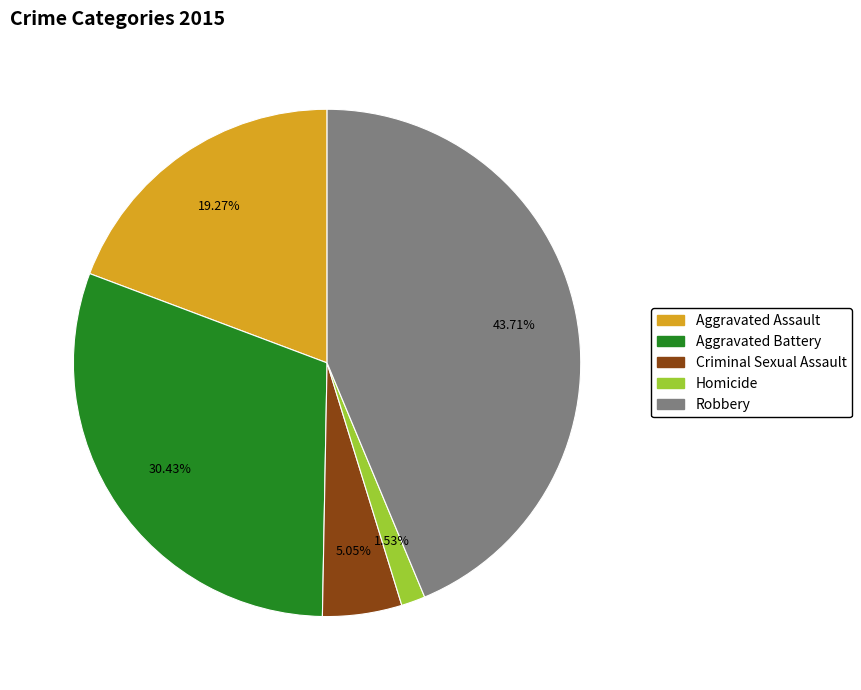

Is there a majority slice in this chart?

No